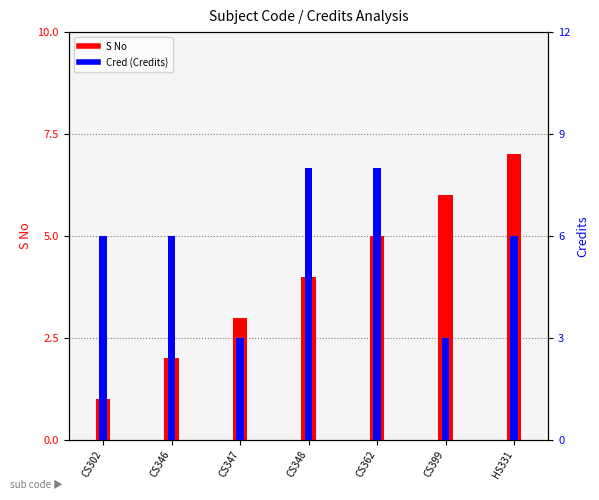

What value does the Cred series have at CS302?

6